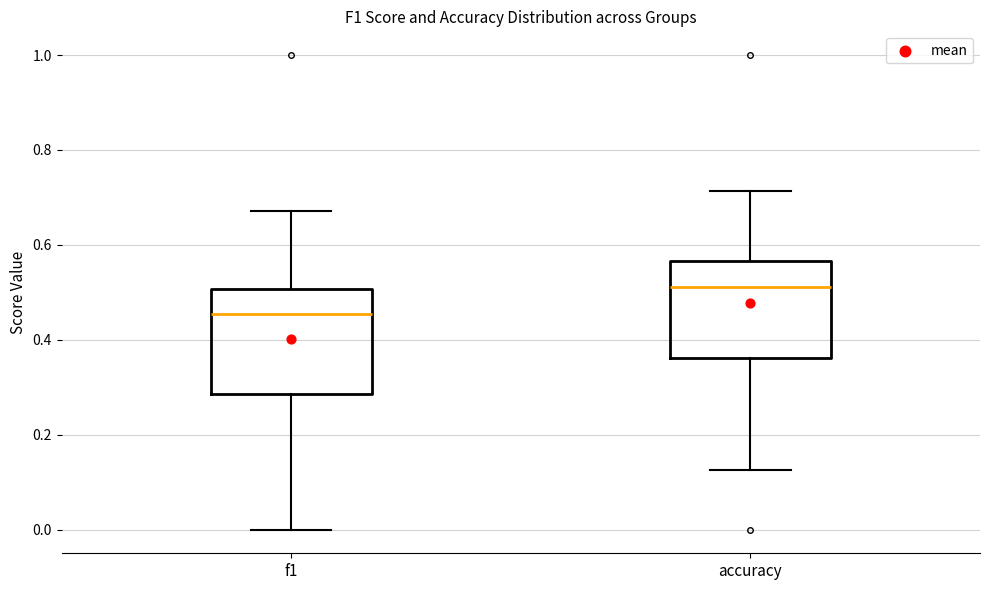

Reading left to right, transcribe this box plot: for each box, give where its median line is, the range the box spans, and where its two whiskers end, as read against the y-axis. The values are not printed on the chart, so give them approximately, as read against the axis.

f1: median 0.46, box 0.28 to 0.50, whiskers 0.00 to 0.68
accuracy: median 0.52, box 0.36 to 0.56, whiskers 0.12 to 0.72